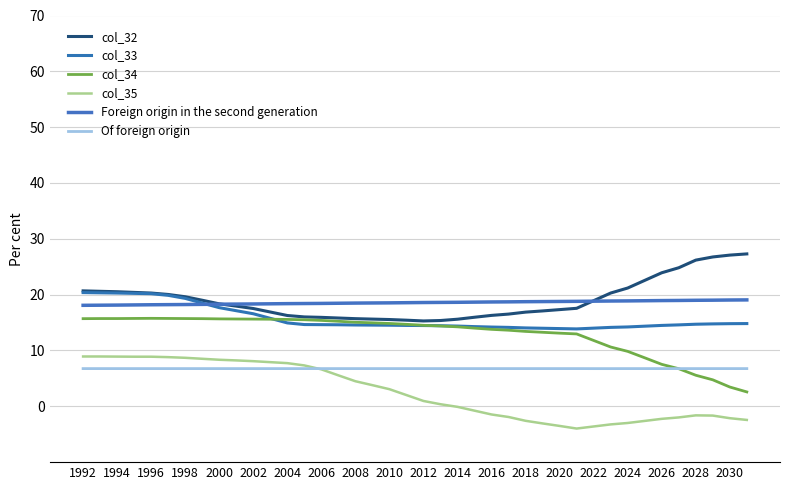

Does the chart display data point markers on the line(s)?

No